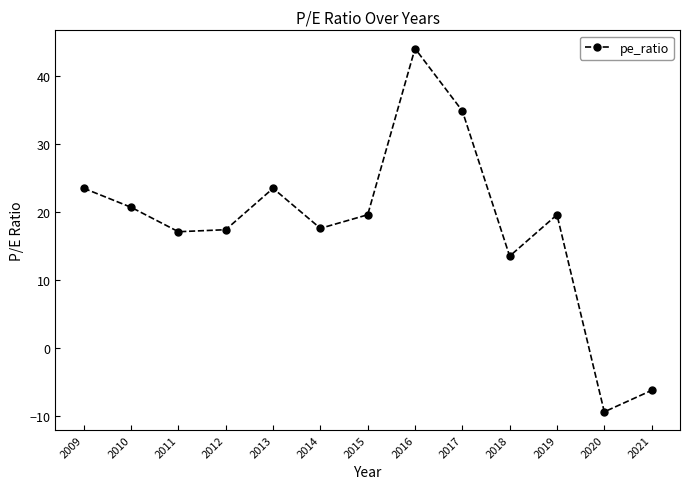

True or false: there are more than 2 points higher than both neighbors.

True